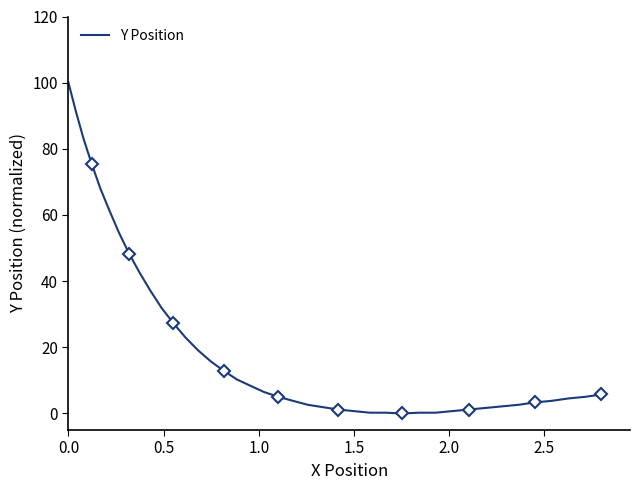

How many values are above zero?

39